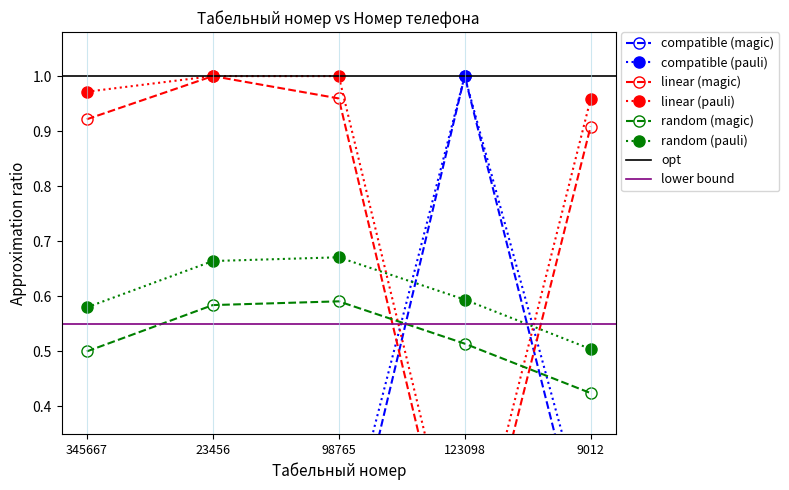

Count the number of categories in the chart.

5